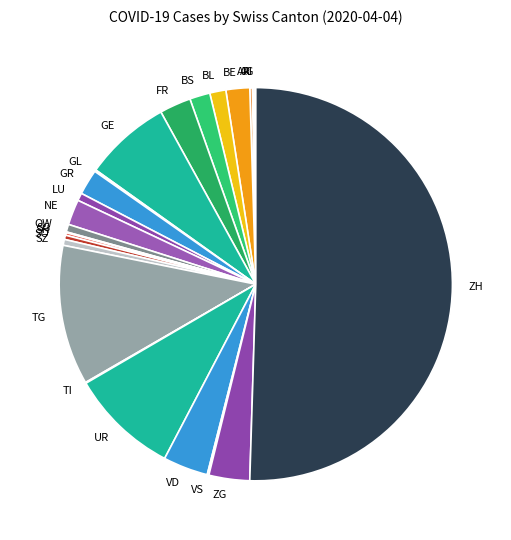

What is the largest slice in the pie chart?

ZH